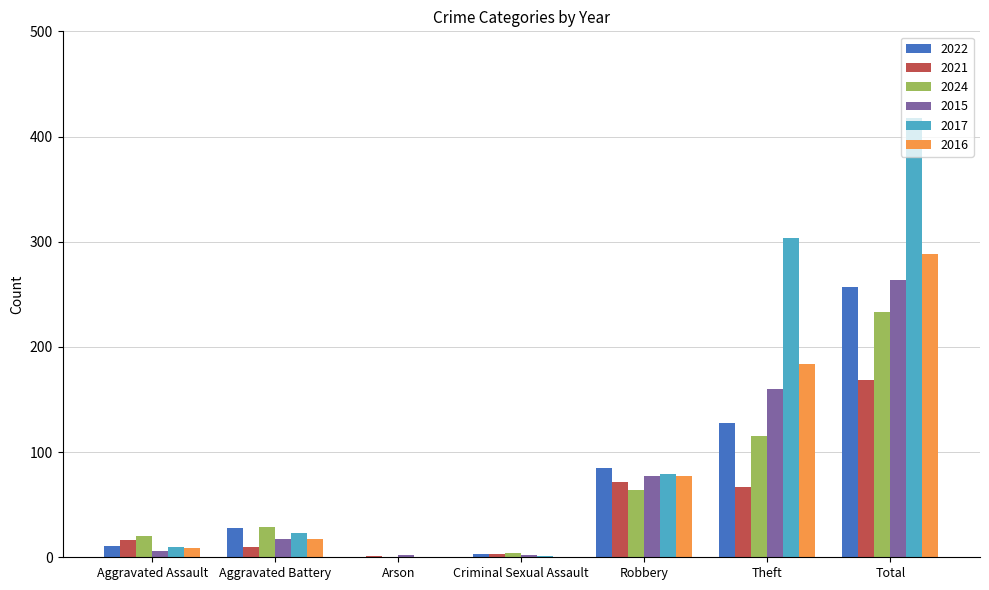

How many series are shown in this chart?

6